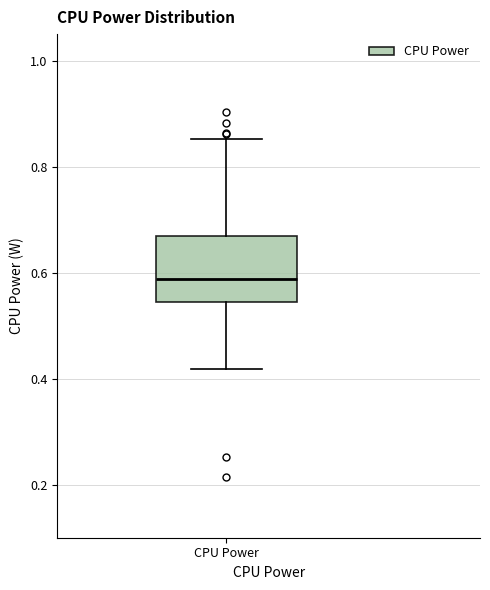

Read this box plot against the y-axis: the position of the median line, the range covered by the box, and the ends of both whiskers. The values are not printed on the chart, so give them approximately, as read against the axis.

median 0.58, box 0.54 to 0.66, whiskers 0.42 to 0.86